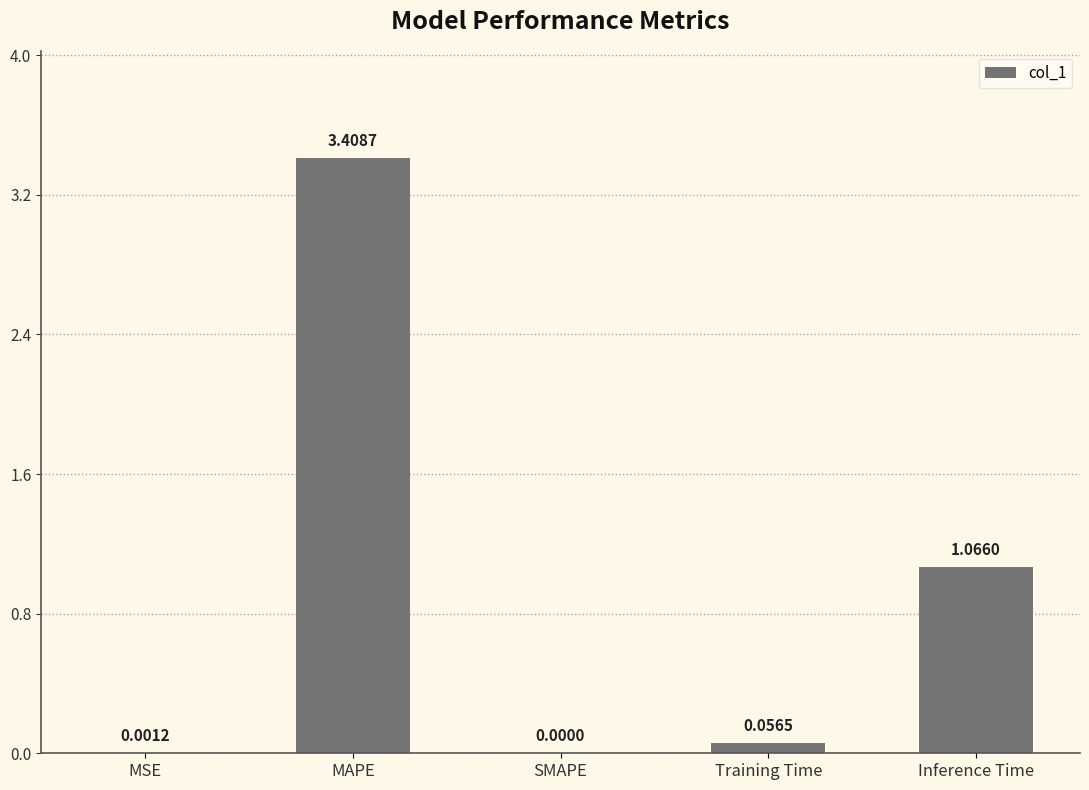

What is the difference between the values at Inference Time and Training Time?

1.0